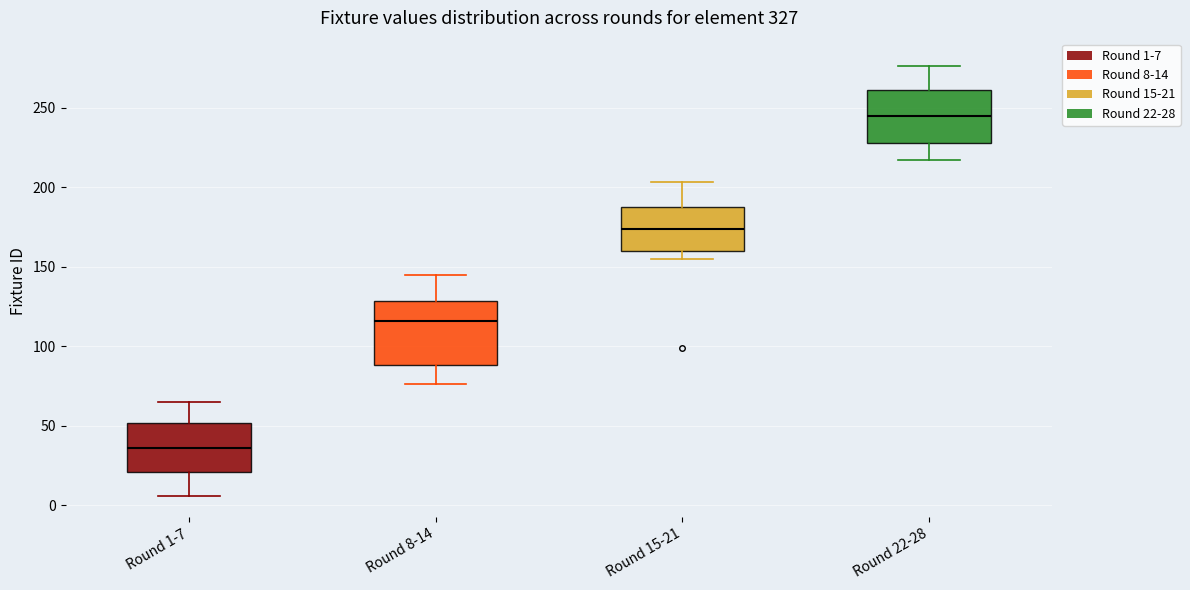

Where is the lower edge of the box for Round 1-7 on the y-axis? The values are not printed on the chart, so give them approximately, as read against the axis.

20